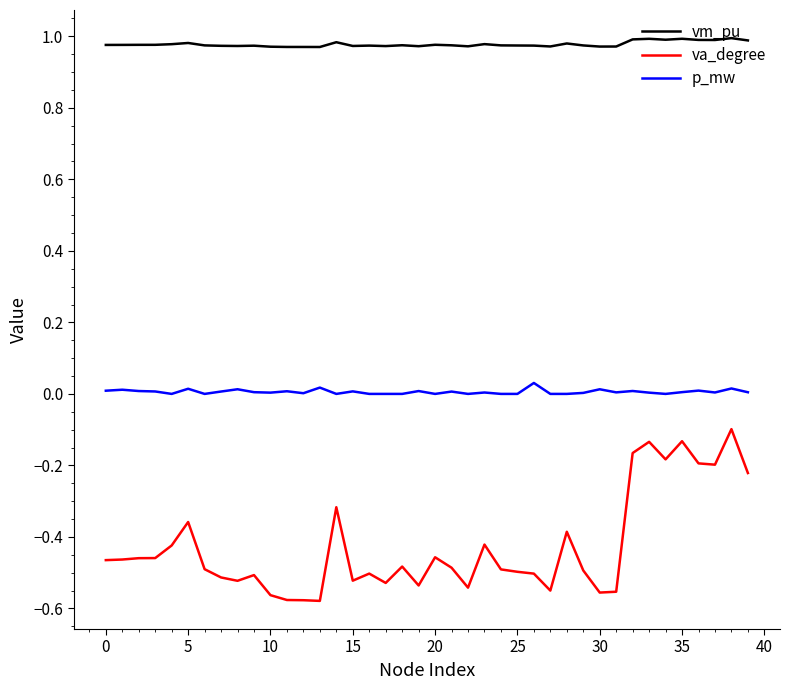

True or false: vm_pu and p_mw cross at least once.

False